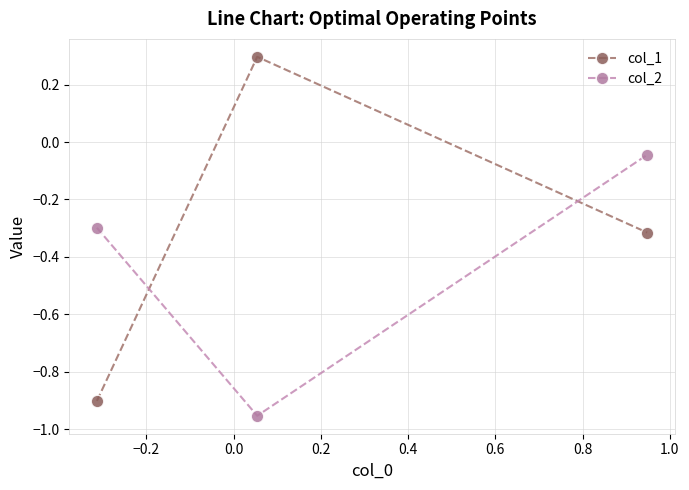

What is the sum of all col_2 values?

-1.3